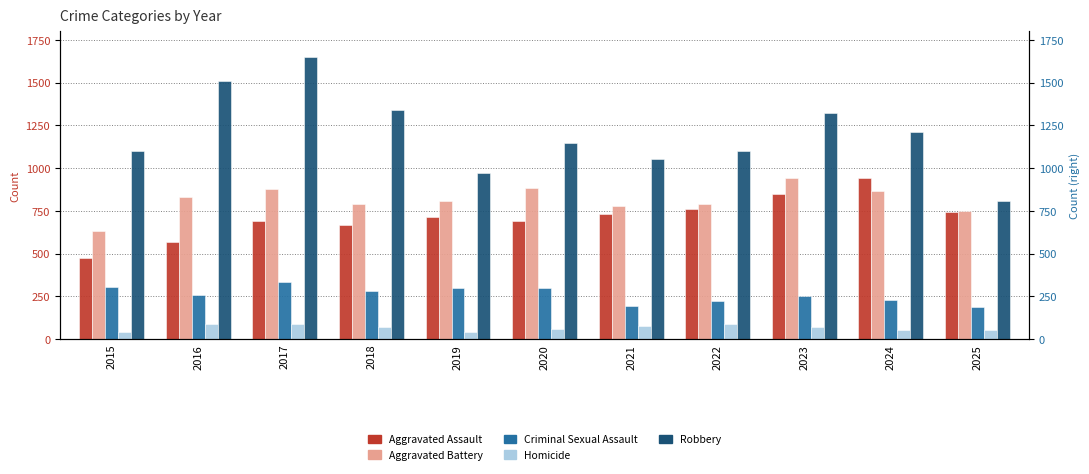

How many bars are there in total?

55